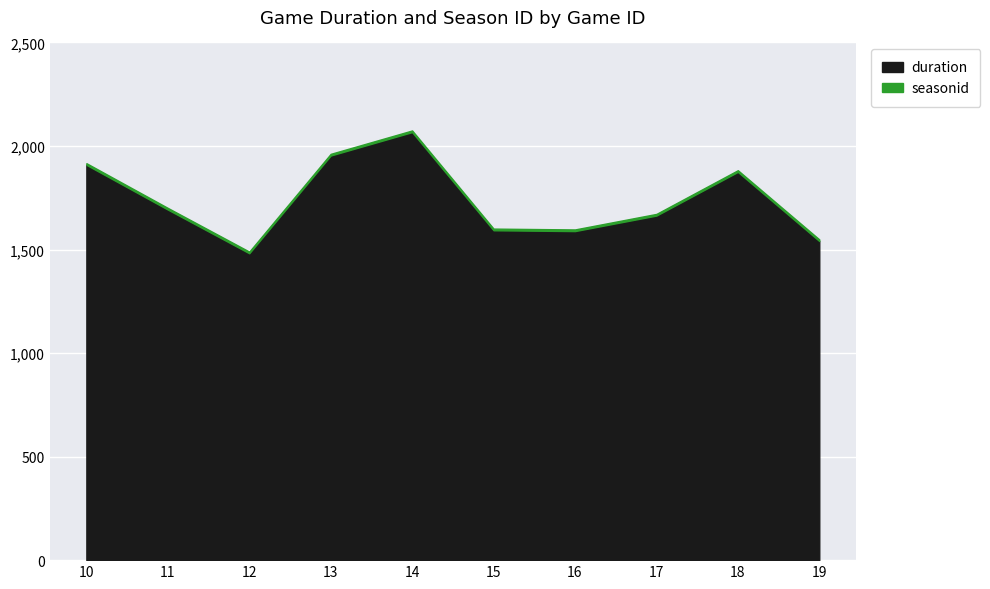

What is the difference between the highest and lowest values at 11?

1685